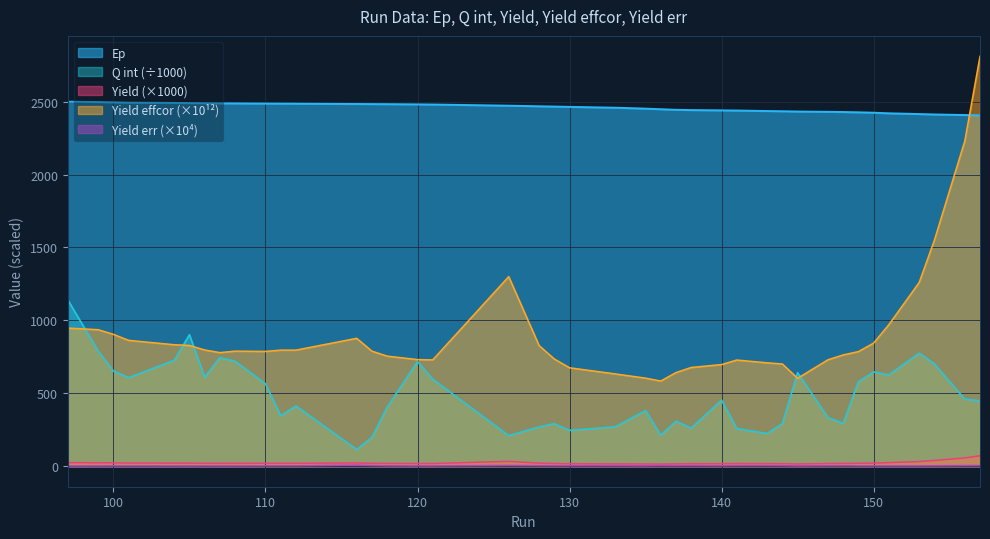

At which category does Q int reach its first local valley?

101